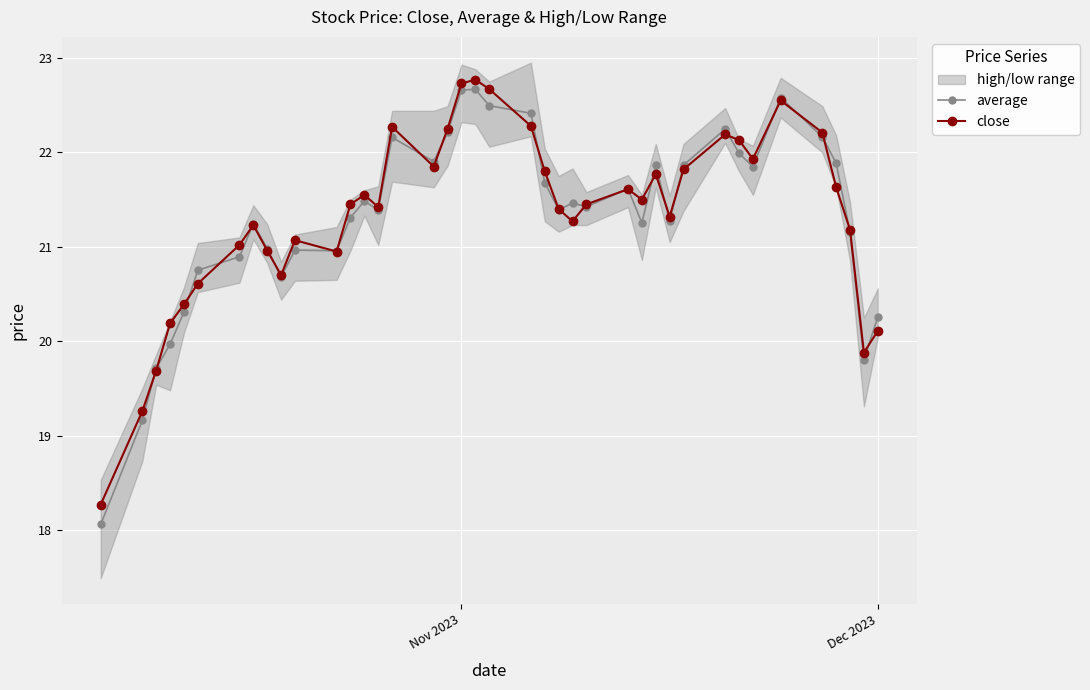

What is the minimum value for average?

18.1